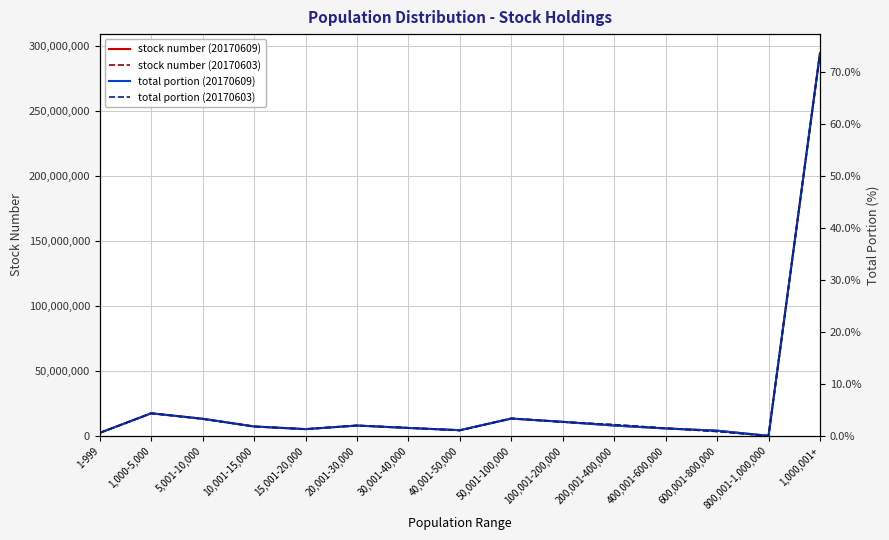

What is the difference between the maximum and second lowest values in the total portion (20170603) series?

73.1